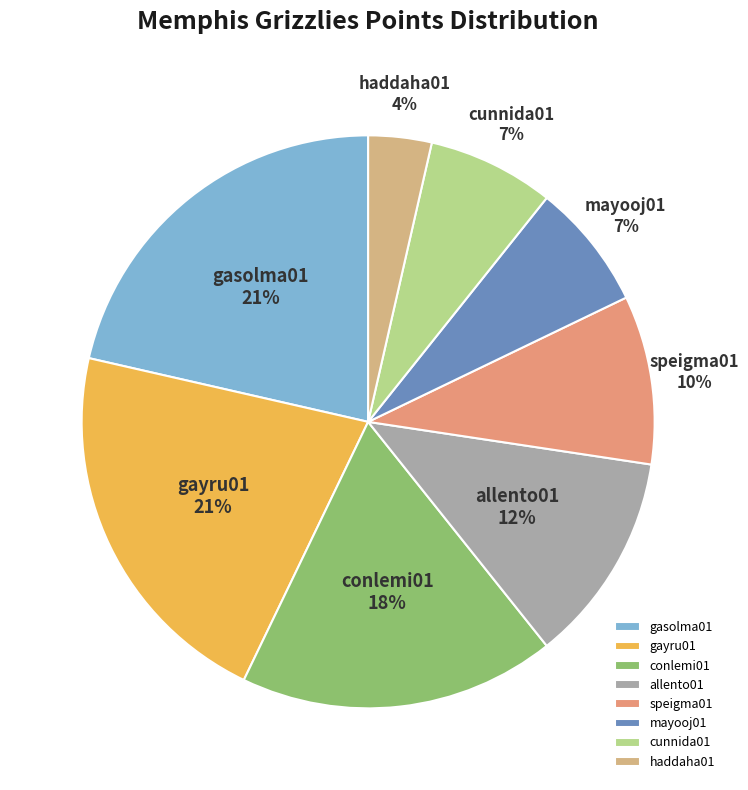

Is it true that cunnida01 is 7% of the pie?

True